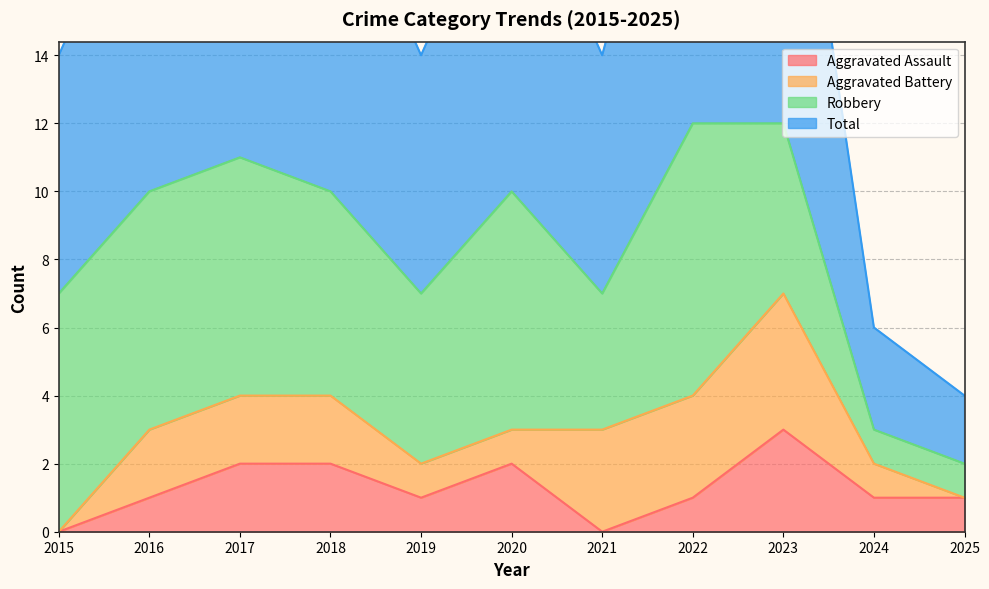

The value of Aggravated Assault at 2018 is 2. True or false?

True